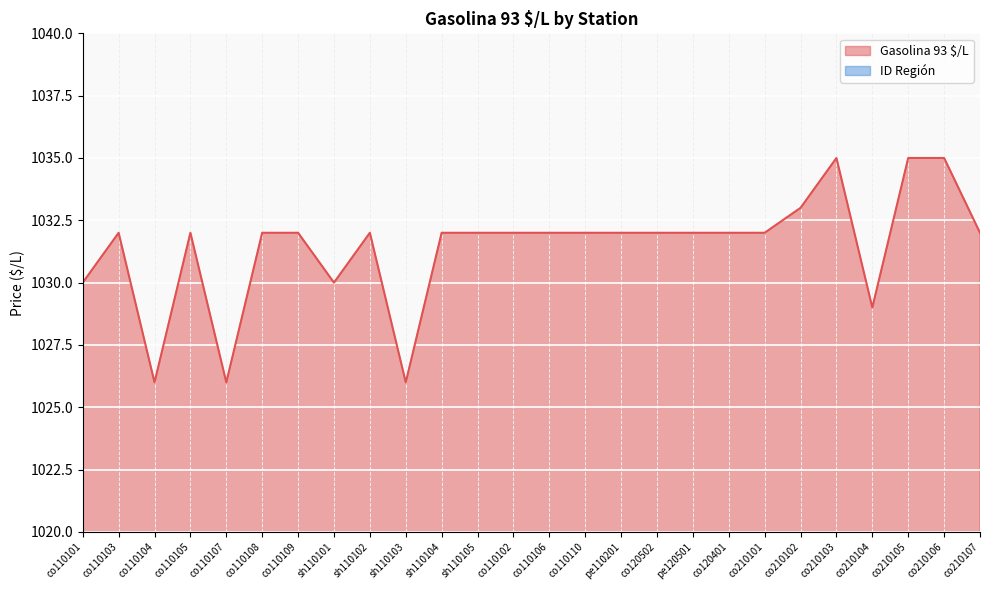

List the series in order of their overall mean, highest first.

Gasolina 93 $/L, ID Región